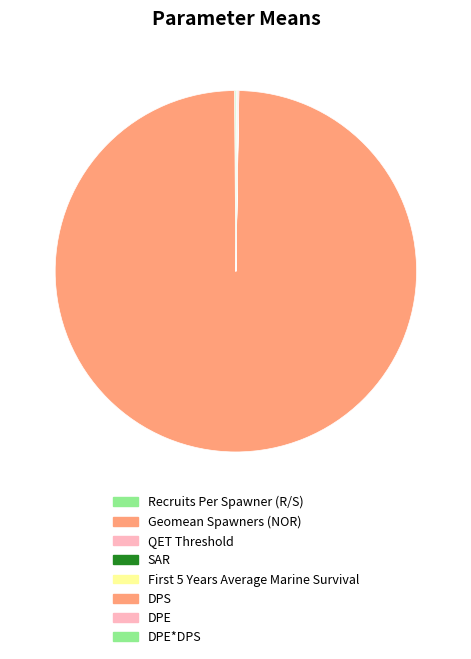

Which slice is the largest?

Geomean Spawners (NOR)